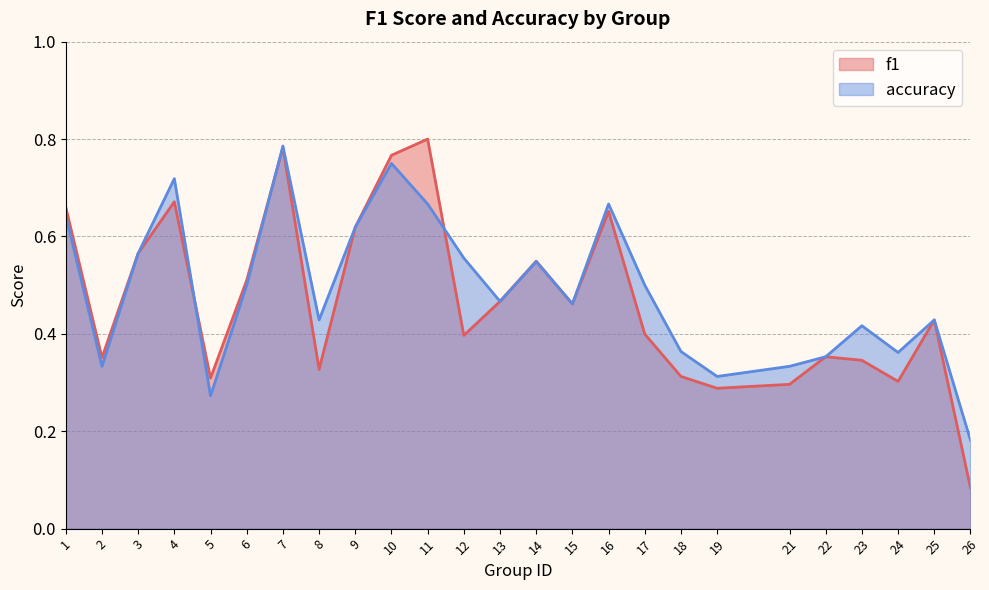

At which category is the sum across all series the highest?

7